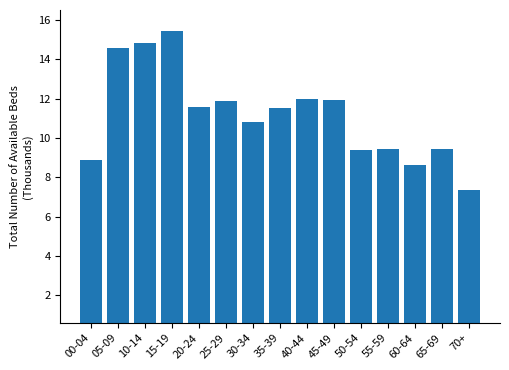

What position from the left is 65-69?

14